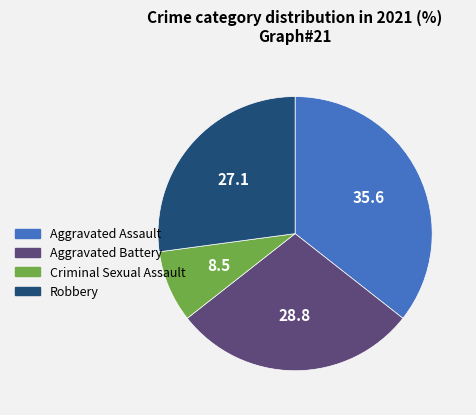

Is there a majority slice in this chart?

No